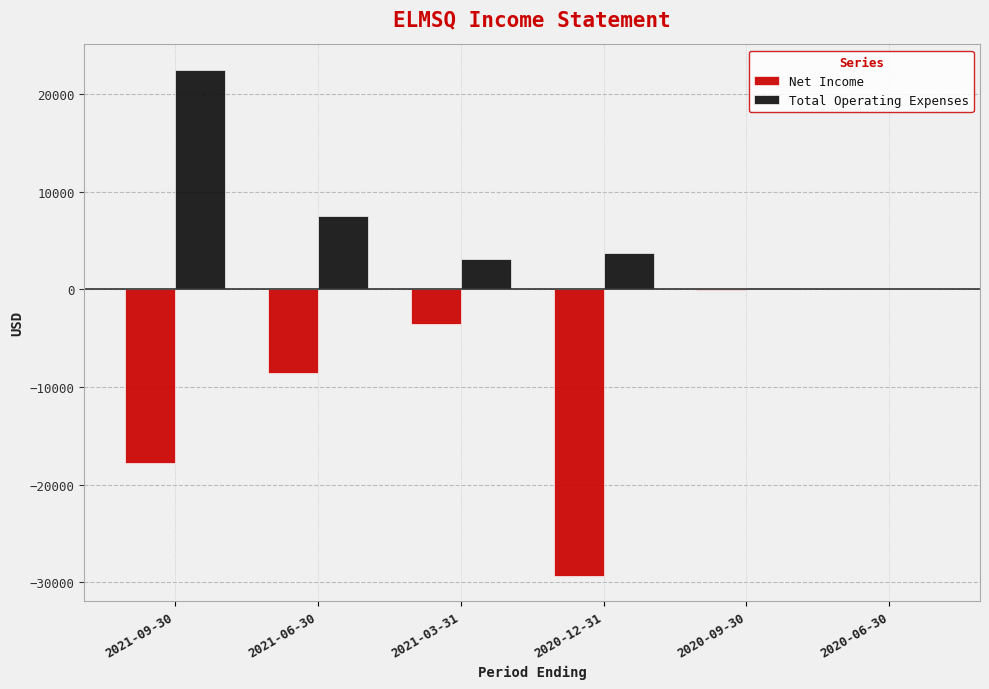

How many groups of bars are there?

6